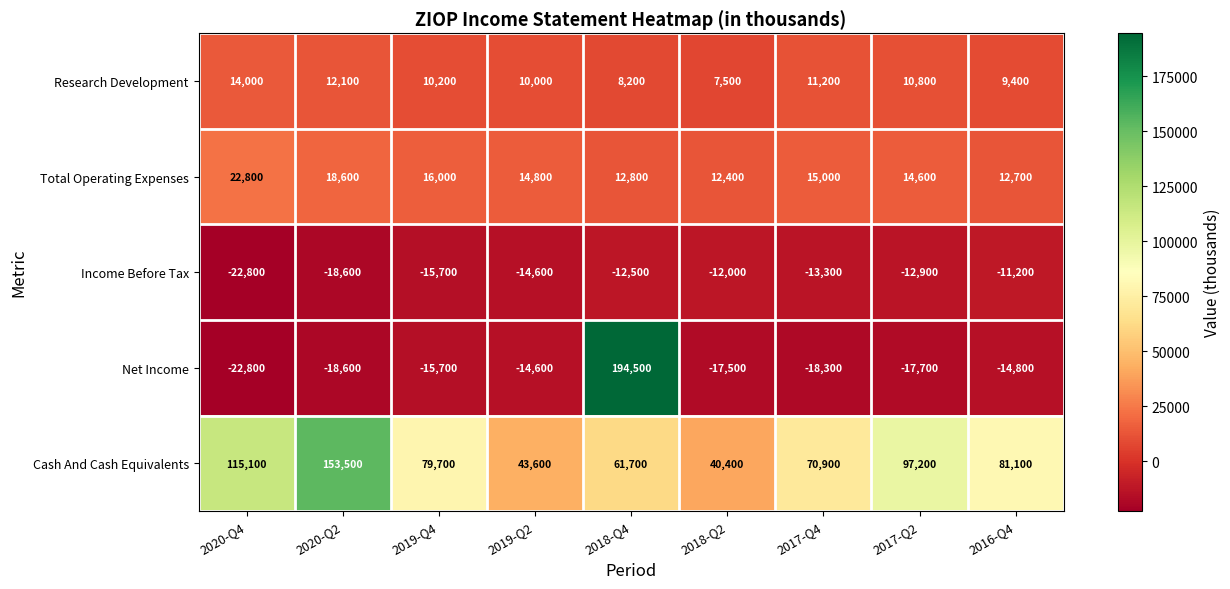

What is the minimum value shown in the chart?

-22800